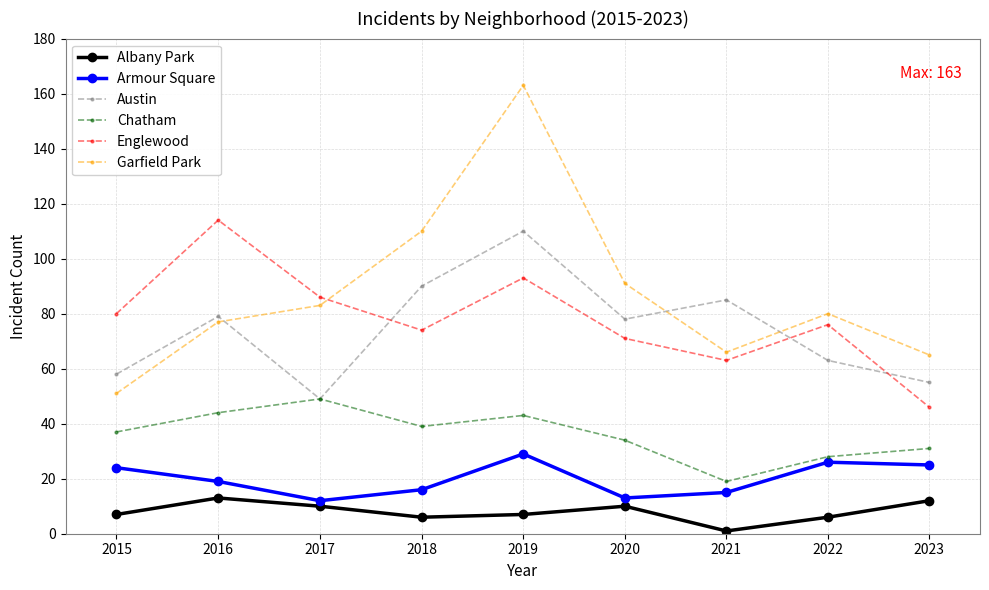

Count the number of categories in the chart.

9